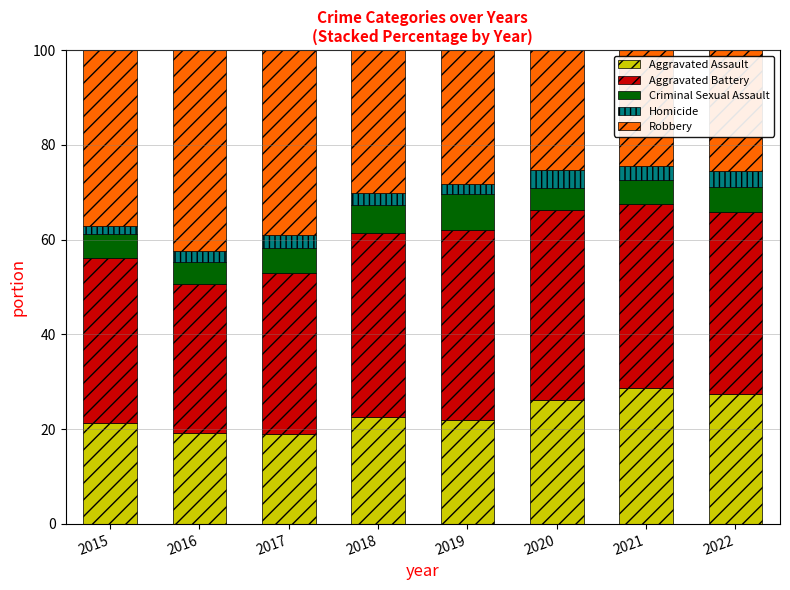

What is the sum of all Aggravated Assault values?

186.2